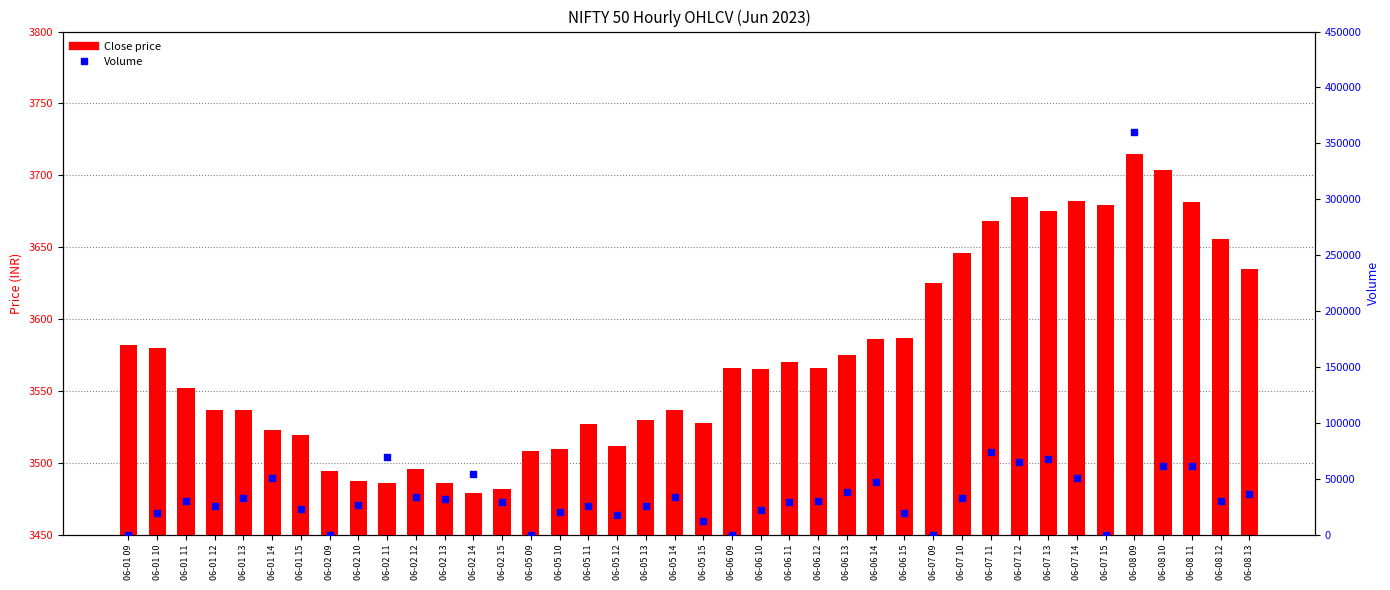

Which series contains the lowest Y value?

Volume